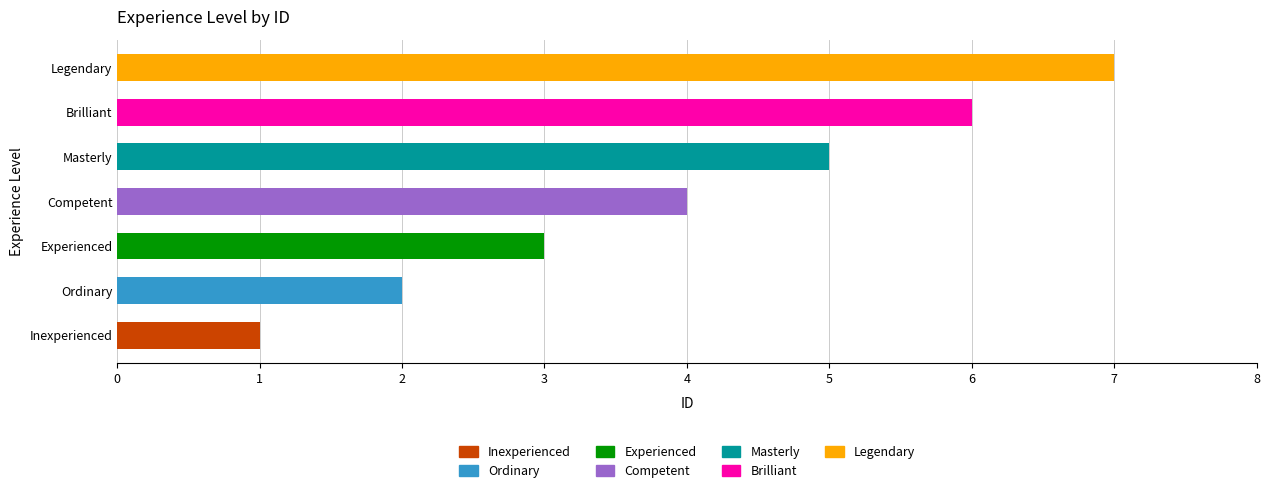

Rank the categories by value from highest to lowest.

Legendary, Brilliant, Masterly, Competent, Experienced, Ordinary, Inexperienced